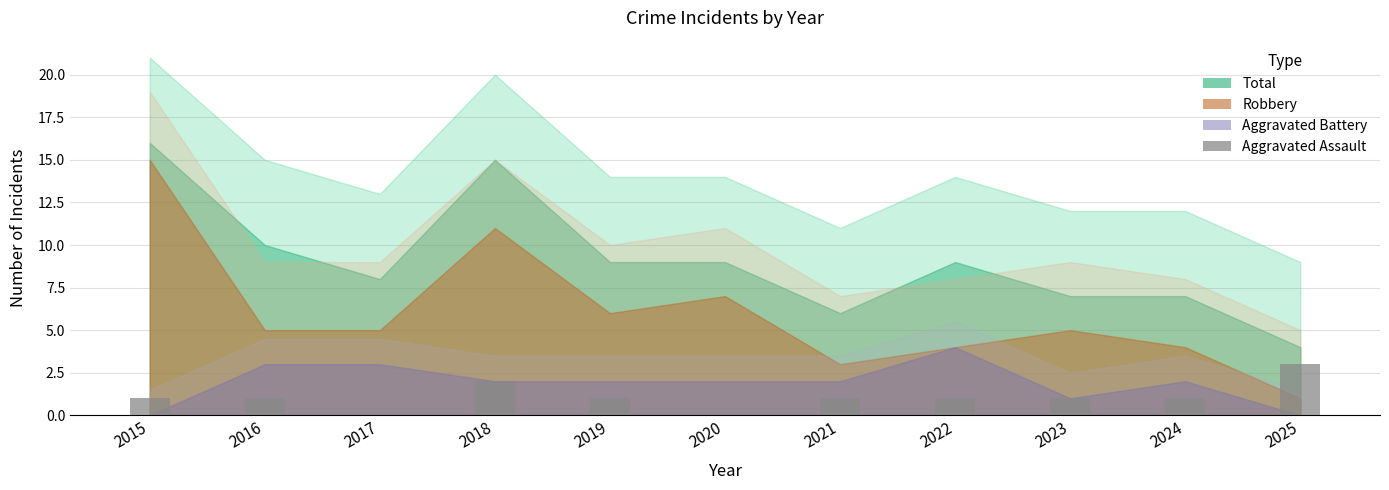

Count the number of data series in this chart.

1